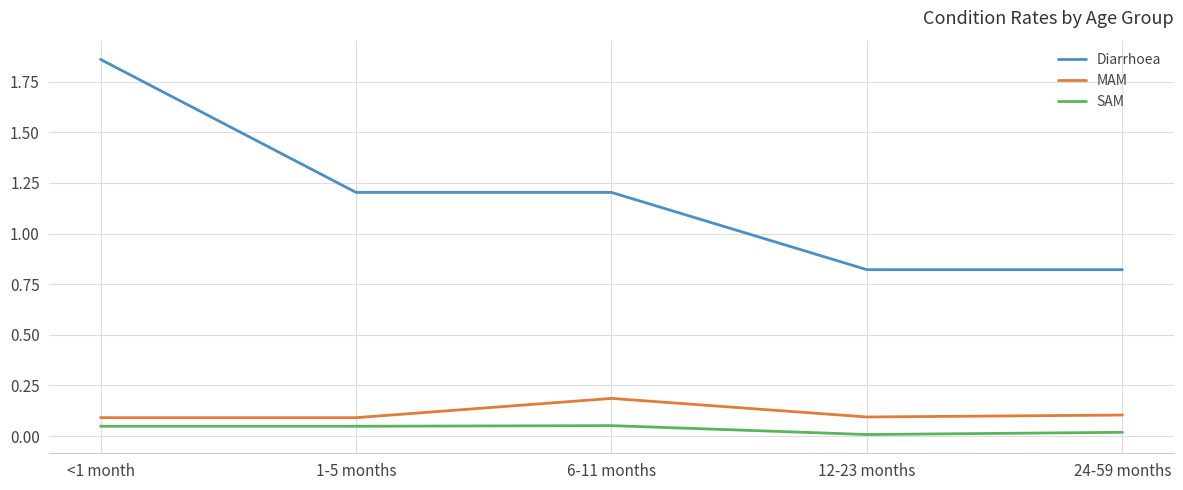

How many lines are shown in the chart?

3